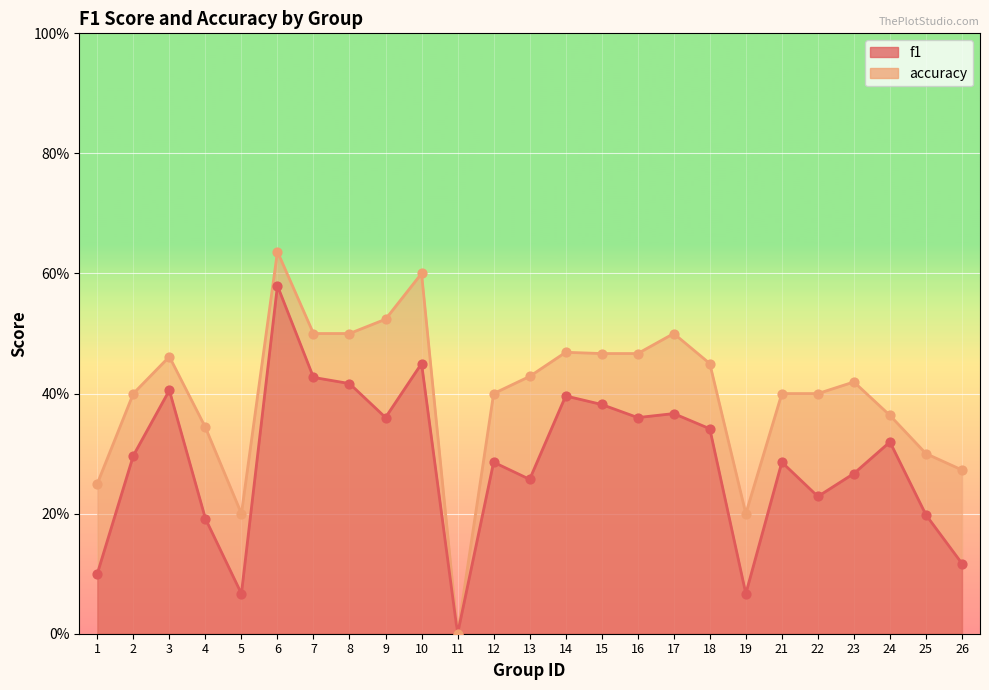

What is the total value across all series at 17?

0.9